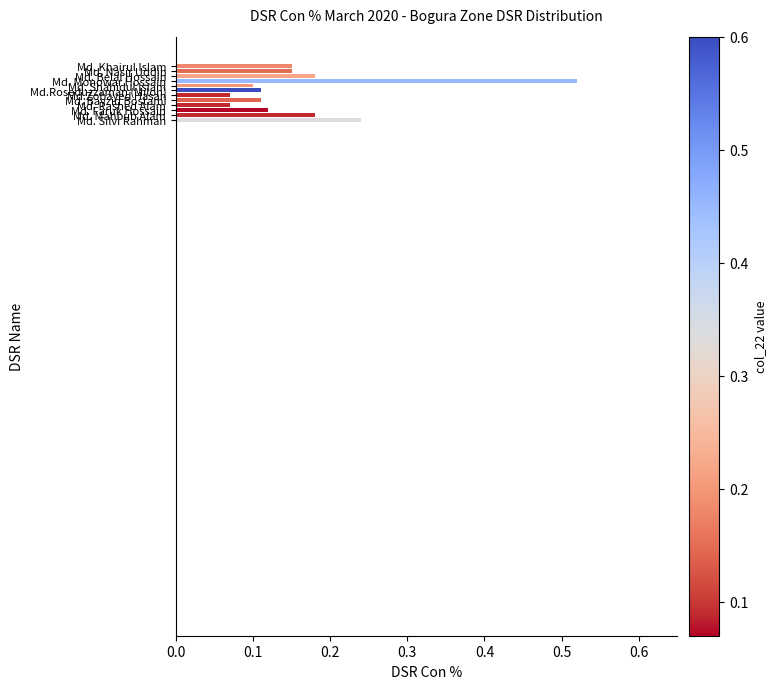

Does the chart contain stacked bars?

No